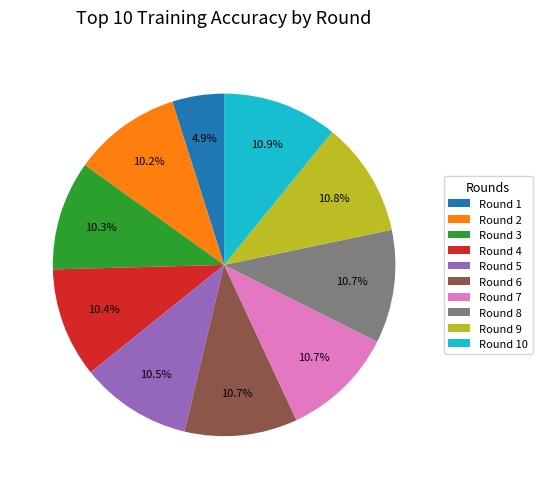

To the nearest percent, what is the combined percentage of Round 2 and Round 6?

21%